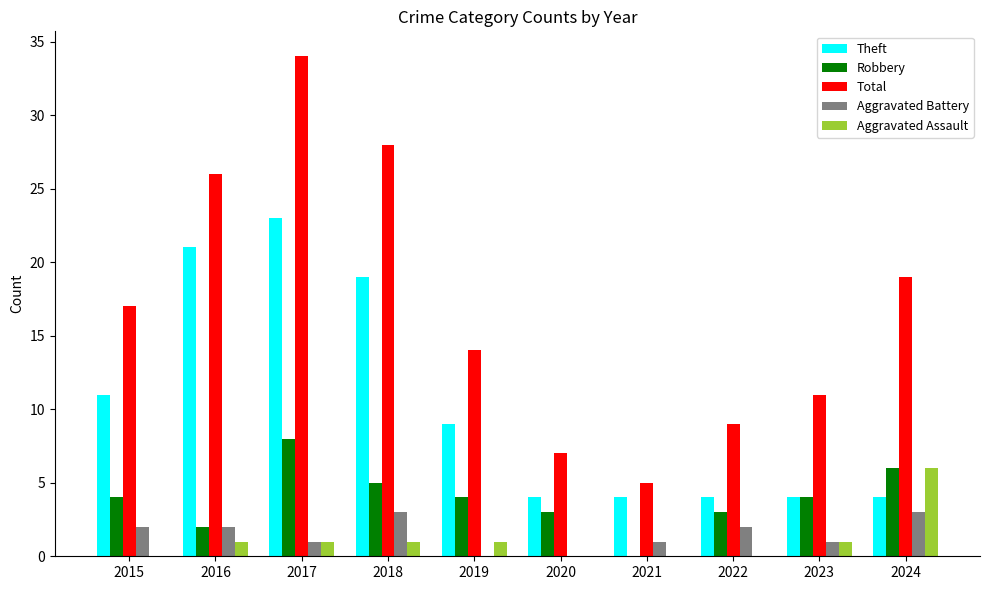

At which category is the sum across all series the highest?

2017